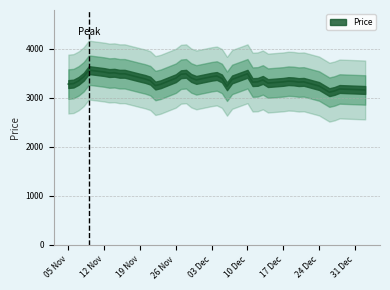

How many series are shown in this chart?

1